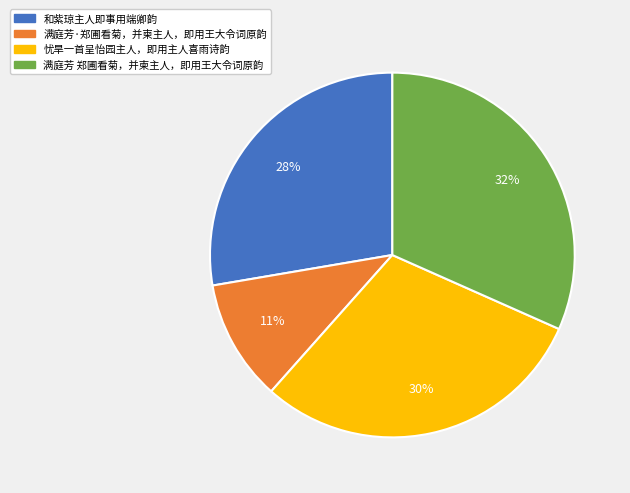

What percentage is the 满庭芳·郑圃看菊，并柬主人，即用王大令词原韵 slice, to the nearest percent?

11%